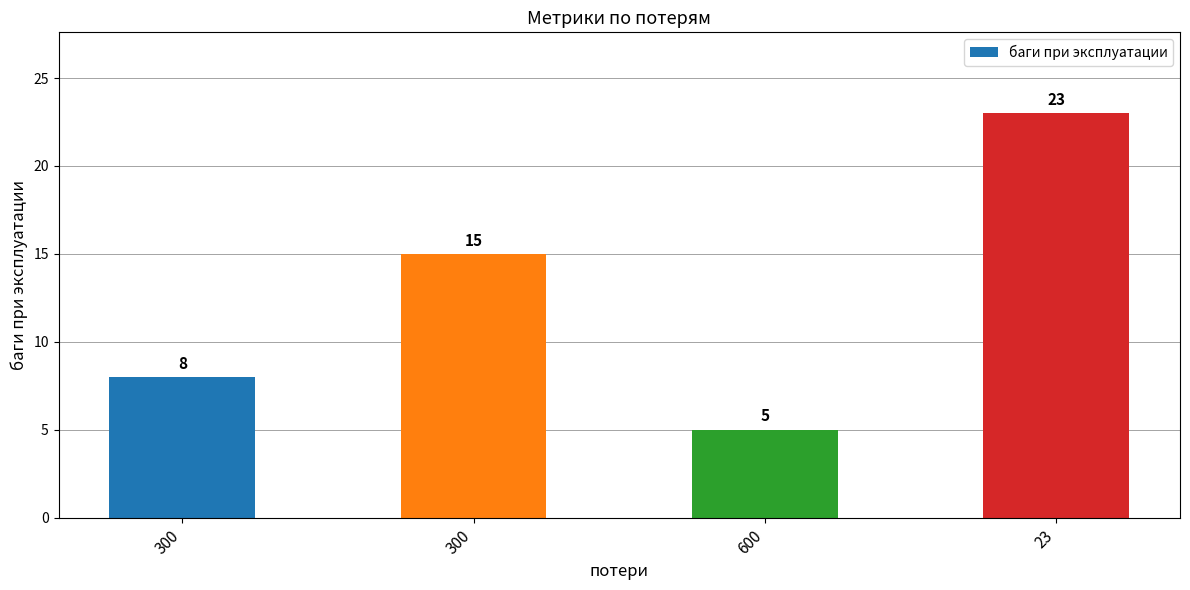

Which category has the highest value across all series?

23